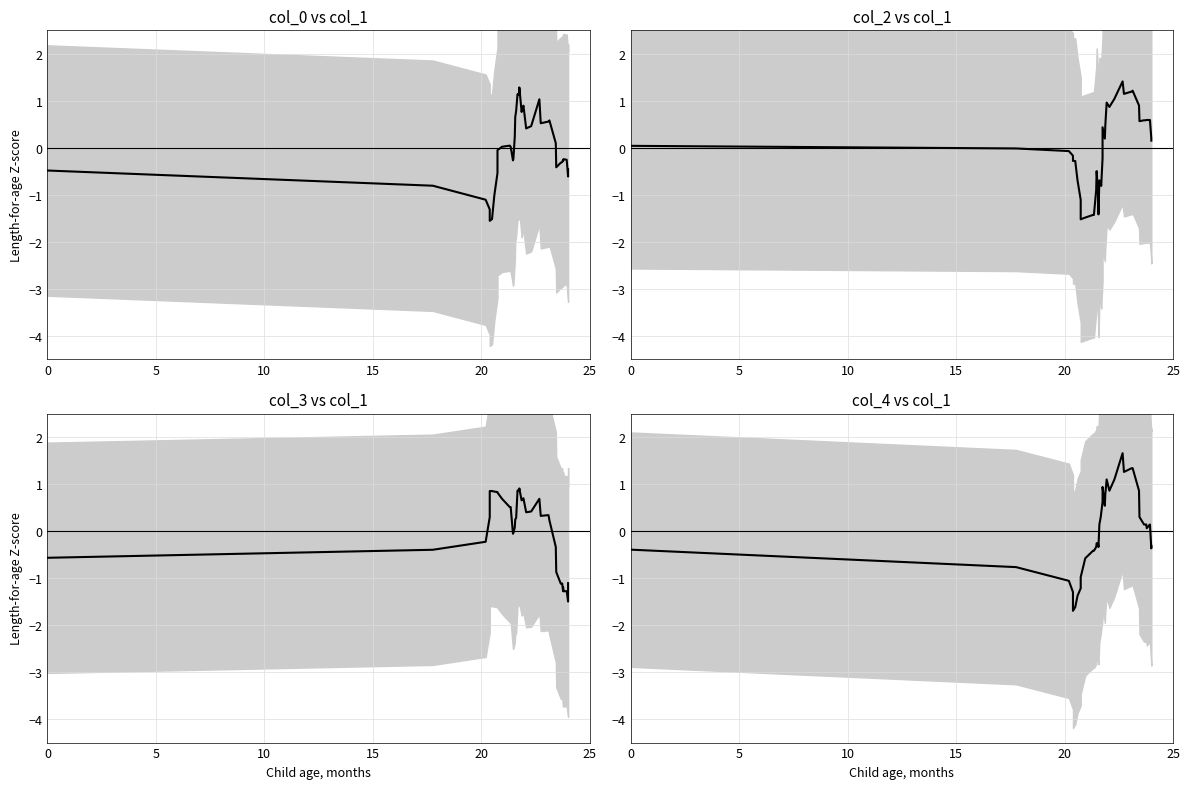

True or false: col_4 has more than 2 interior local peaks.

True